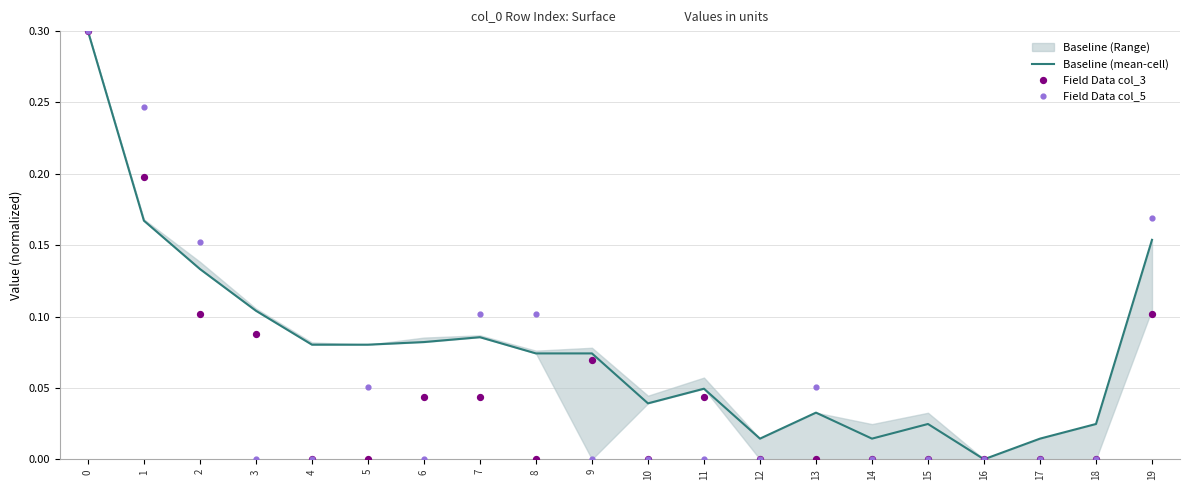

At how many categories does at least one series exceed 0?

19